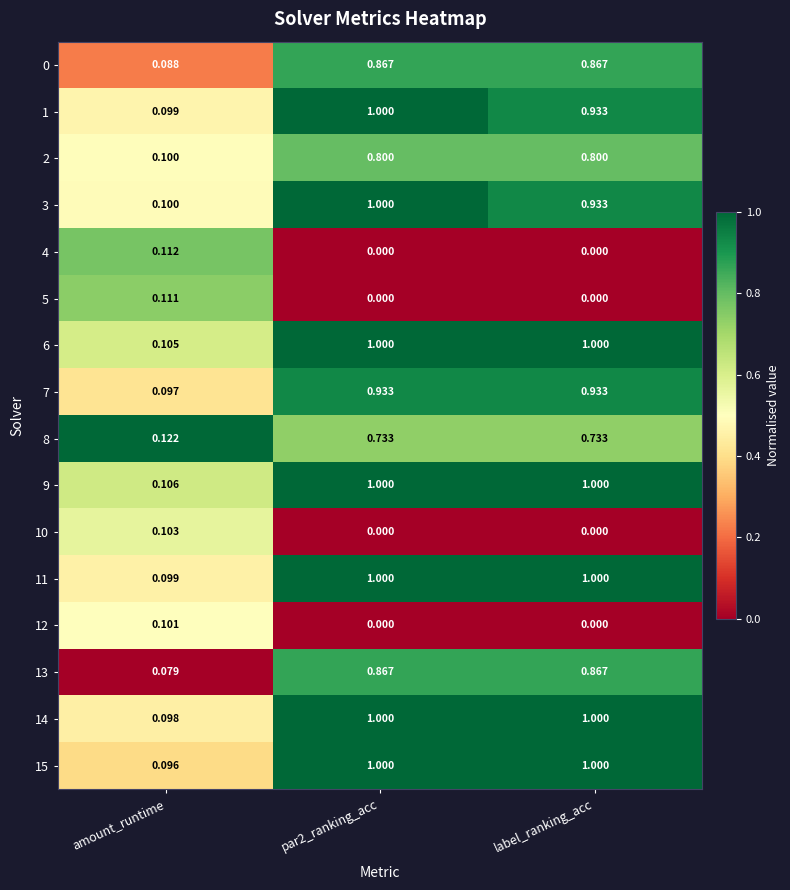

At which label is 1 closest to 0?

amount_runtime